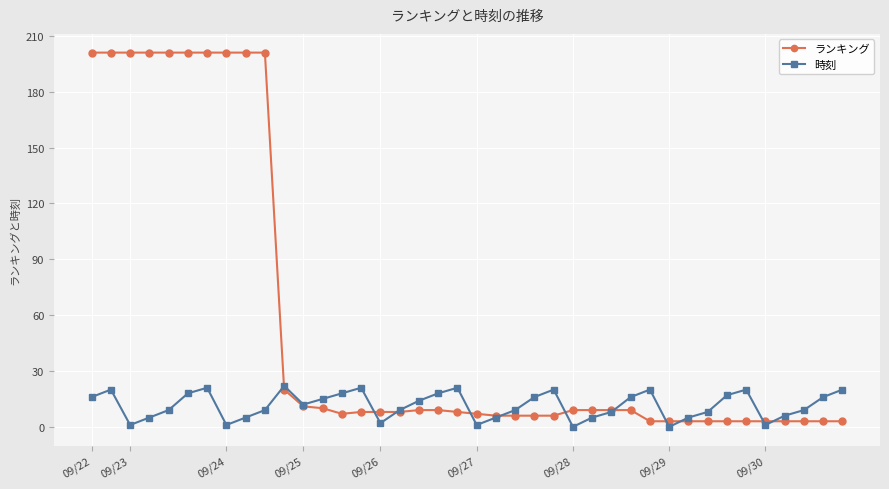

How many distinct data groups are displayed?

2